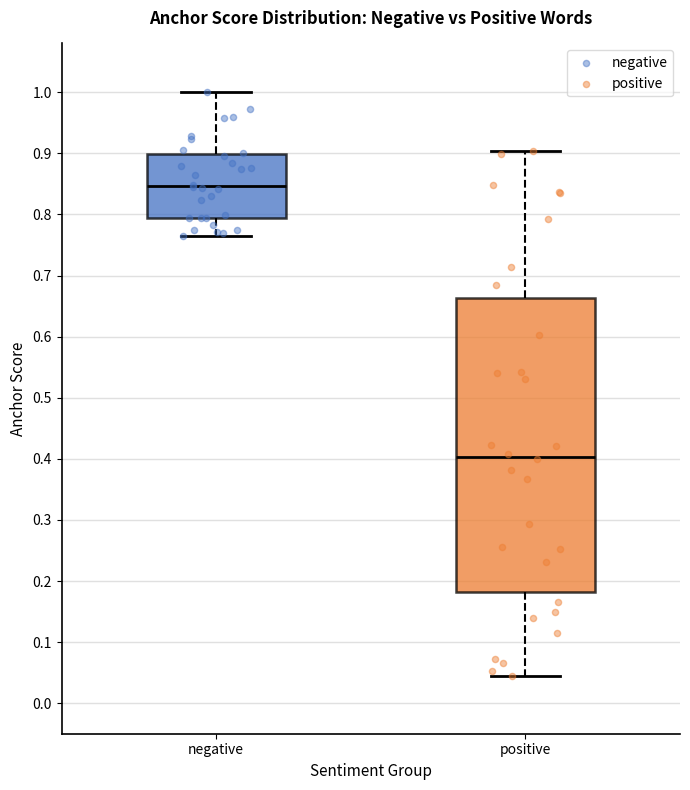

Which box's median line is the lowest?

positive